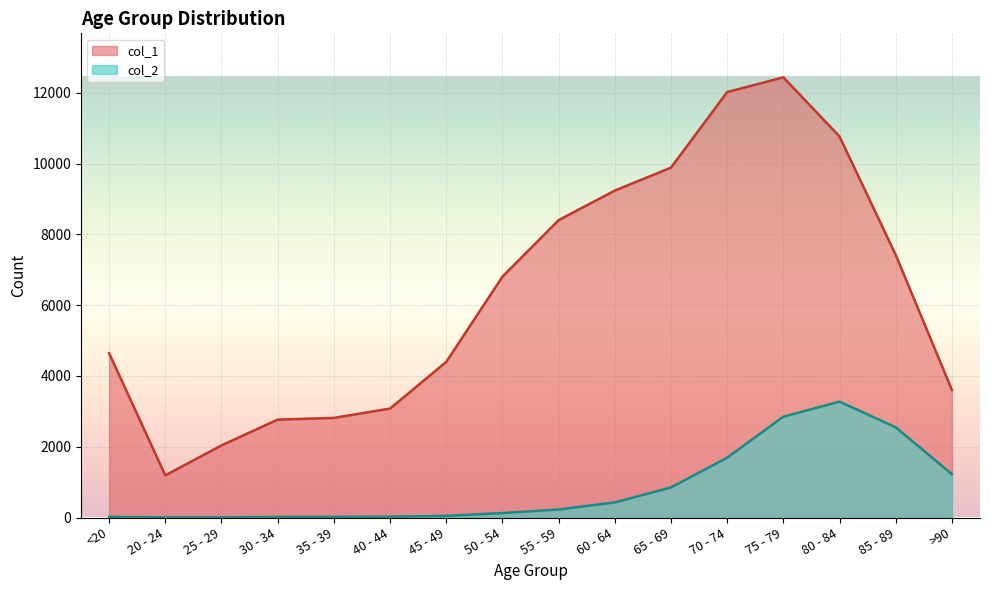

What is the label of the 16th point from the left?

>90